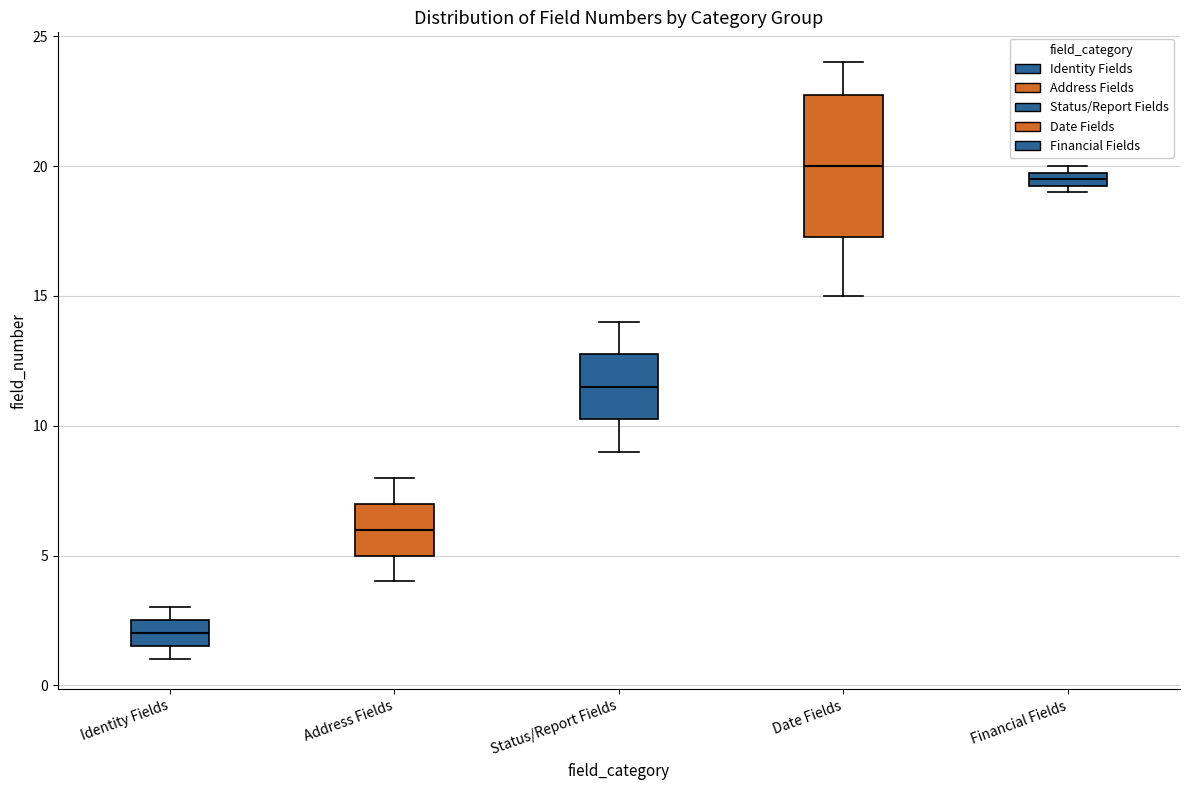

Which box has the highest median line?

Date Fields